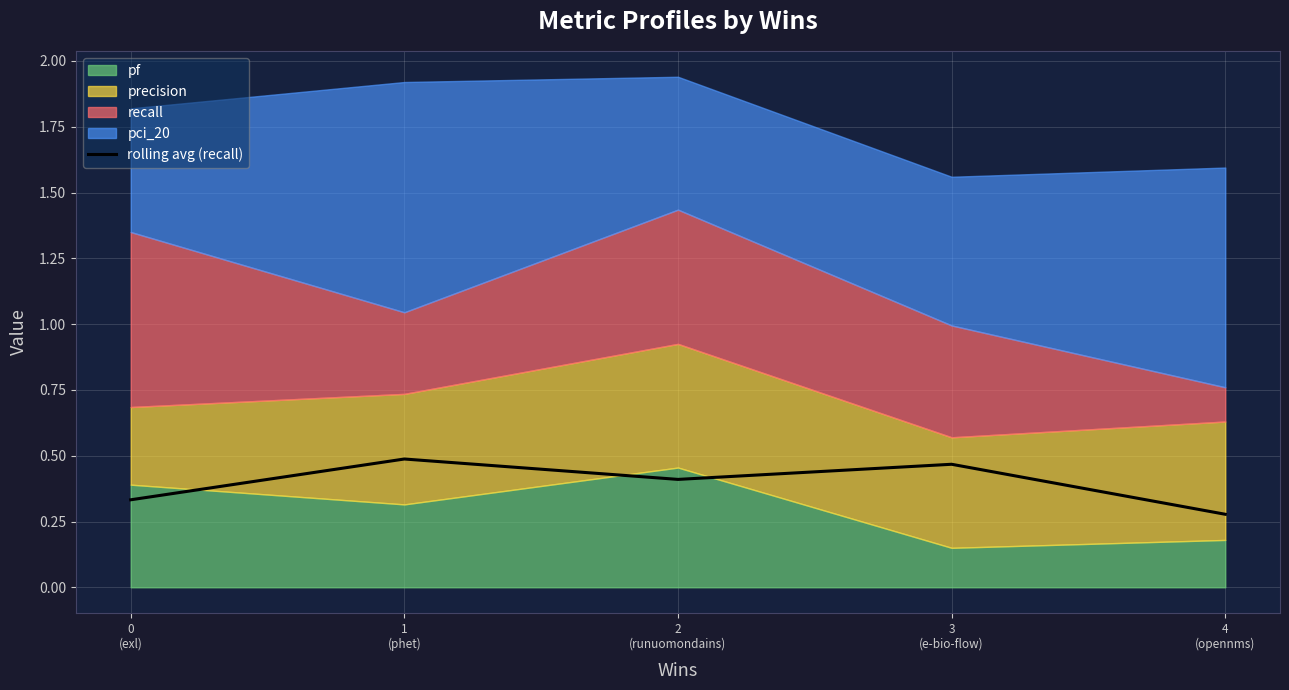

Where is the data nearest to the value 0?

4
(opennms)